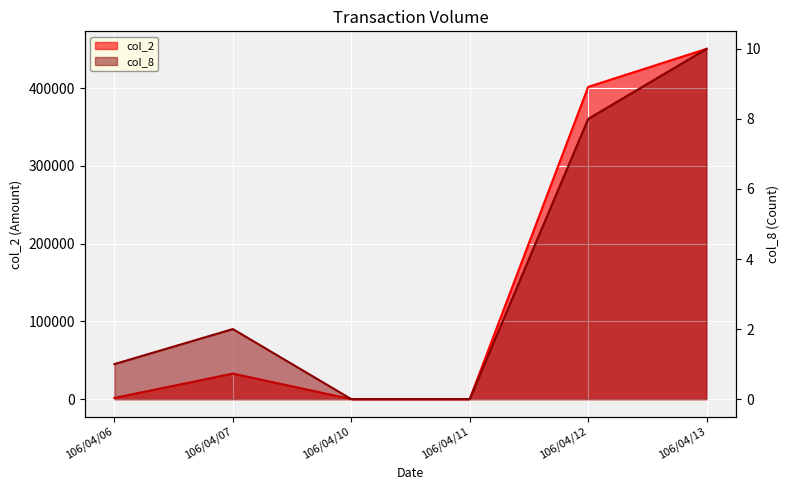

The value of col_8 at 106/04/11 is 5. True or false?

False